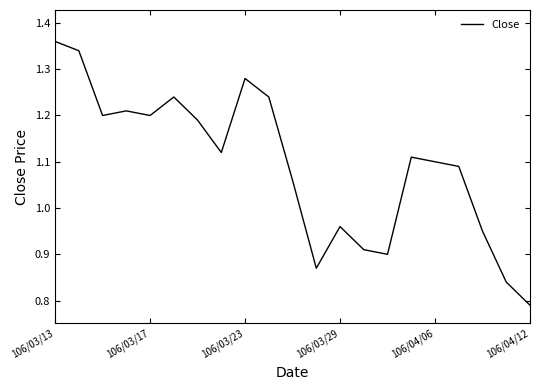

How many lines are shown in the chart?

1